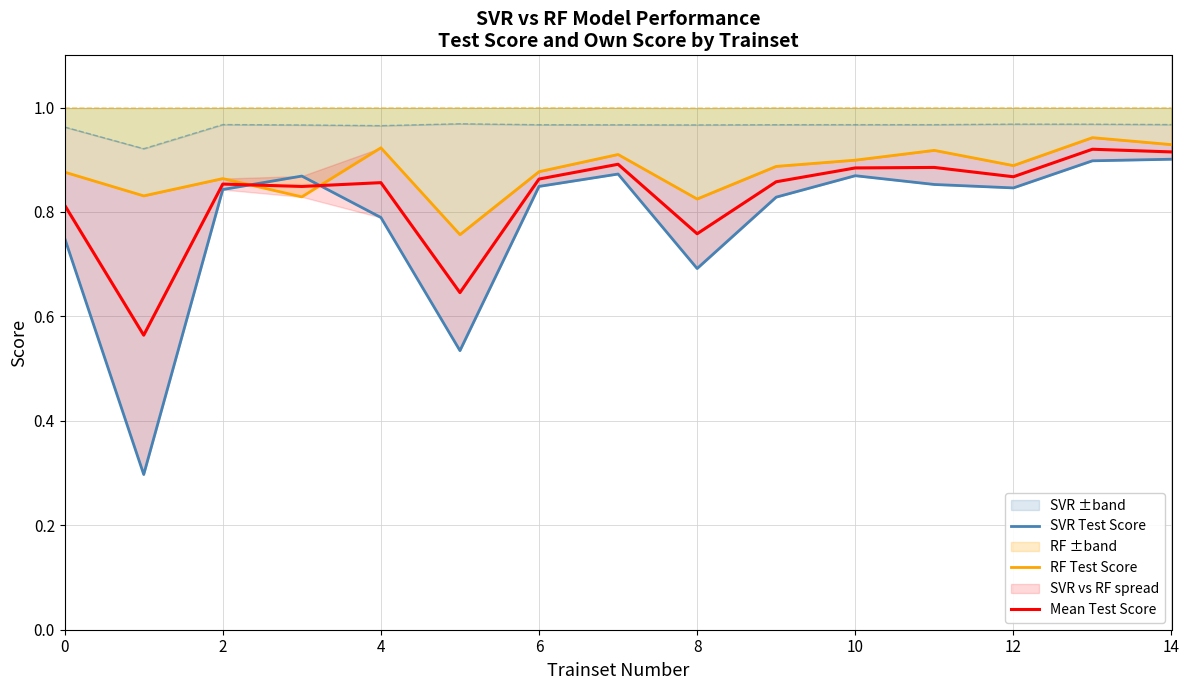

True or false: SVR Test Score and RF Test Score intersect in this chart.

True